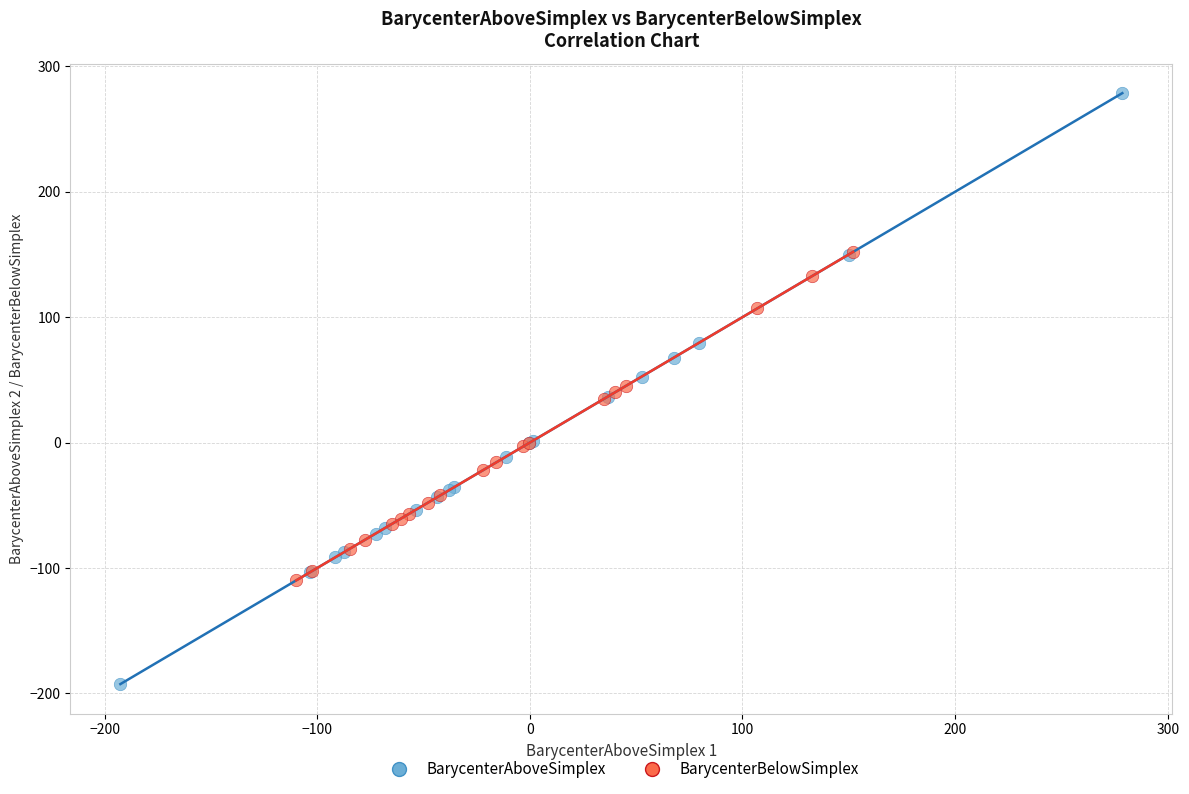

Which series has the widest spread of Y values?

BarycenterAboveSimplex